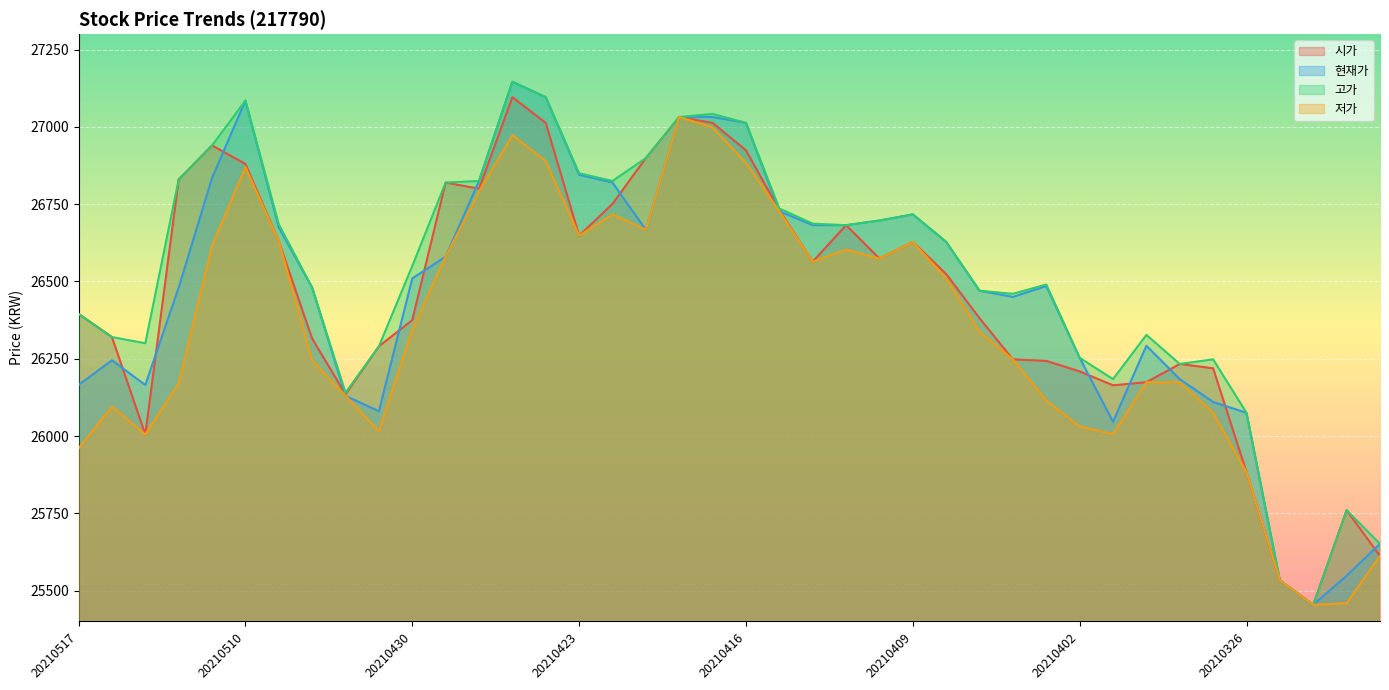

What is the sum of the 고가 values at 20210412 and 20210401?

52881